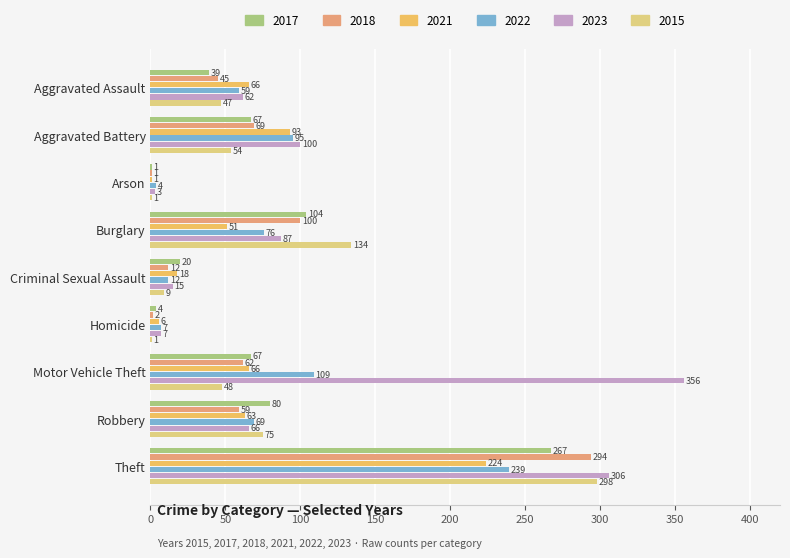

Between Burglary and Theft, which series saw the biggest shift?

2023